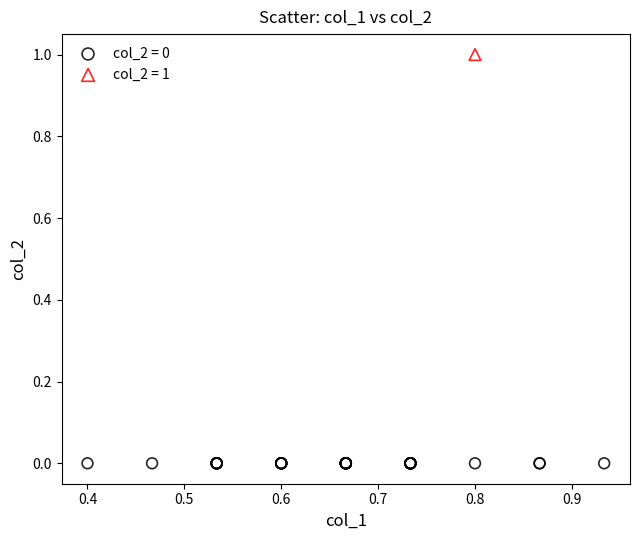

What are all the series names shown in the legend?

col_2 = 0, col_2 = 1